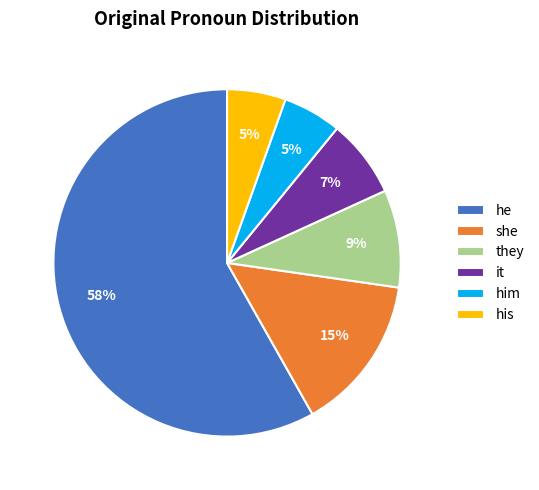

Between he and they, which is larger?

he